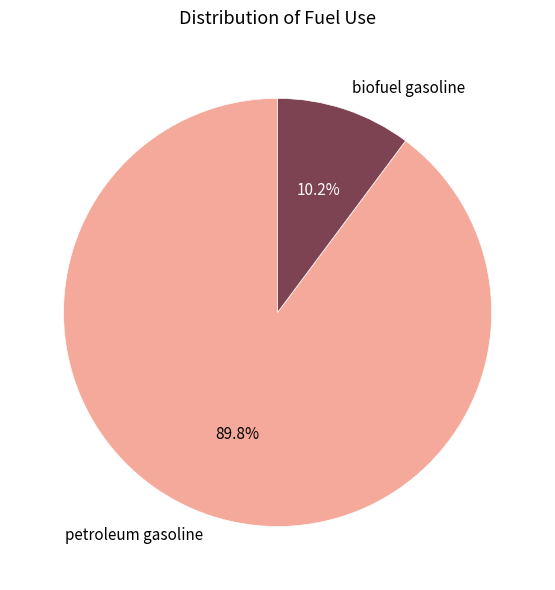

To the nearest percent, what portion does biofuel gasoline represent?

10%